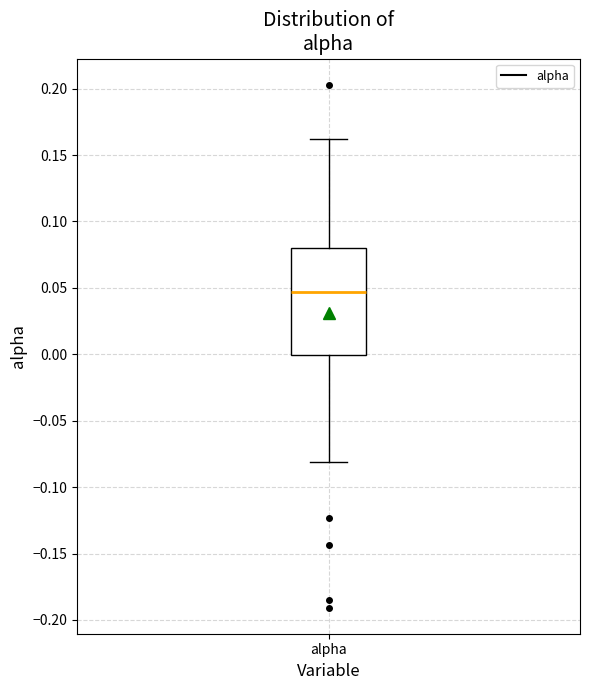

Read this box plot against the y-axis: the position of the median line, the range covered by the box, and the ends of both whiskers. The values are not printed on the chart, so give them approximately, as read against the axis.

median 0.045, box 0.000 to 0.080, whiskers -0.080 to 0.160